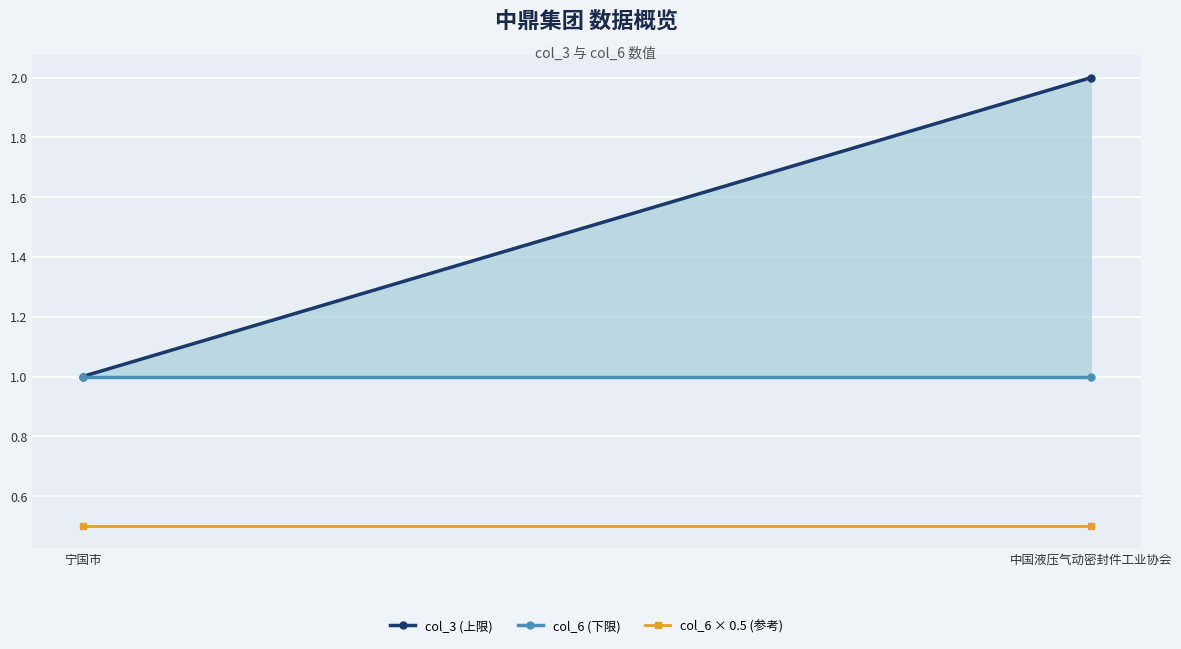

List the series in order of their overall mean, lowest first.

col_6 × 0.5 (参考), col_6 (下限), col_3 (上限)